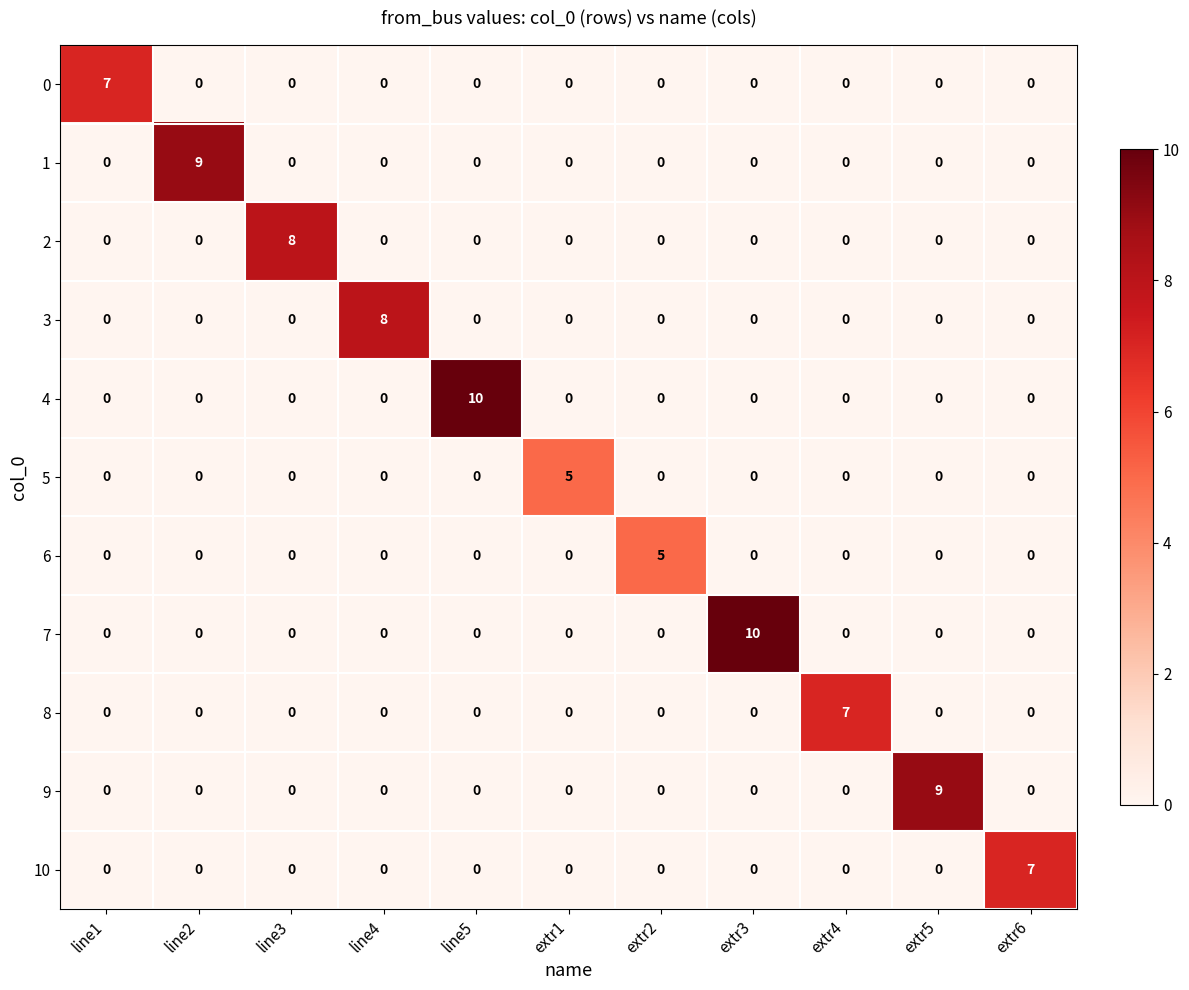

What is the difference between the highest and lowest values at line3?

8